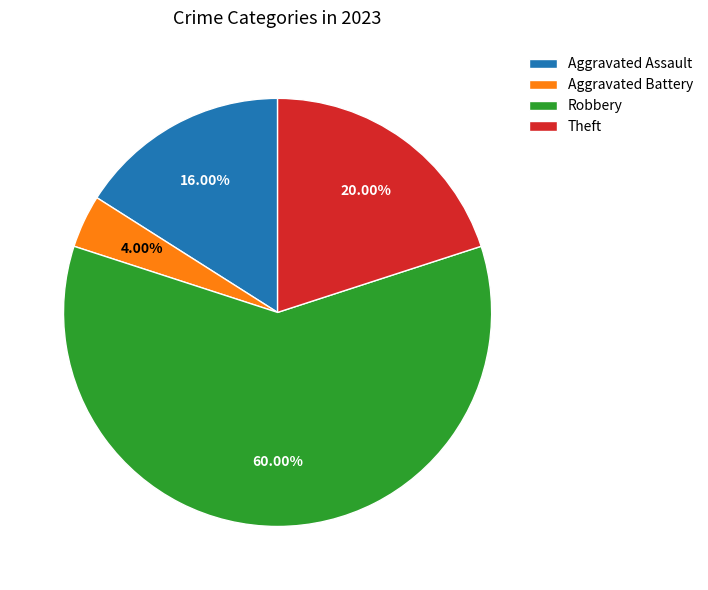

How many segments does this pie chart have?

4